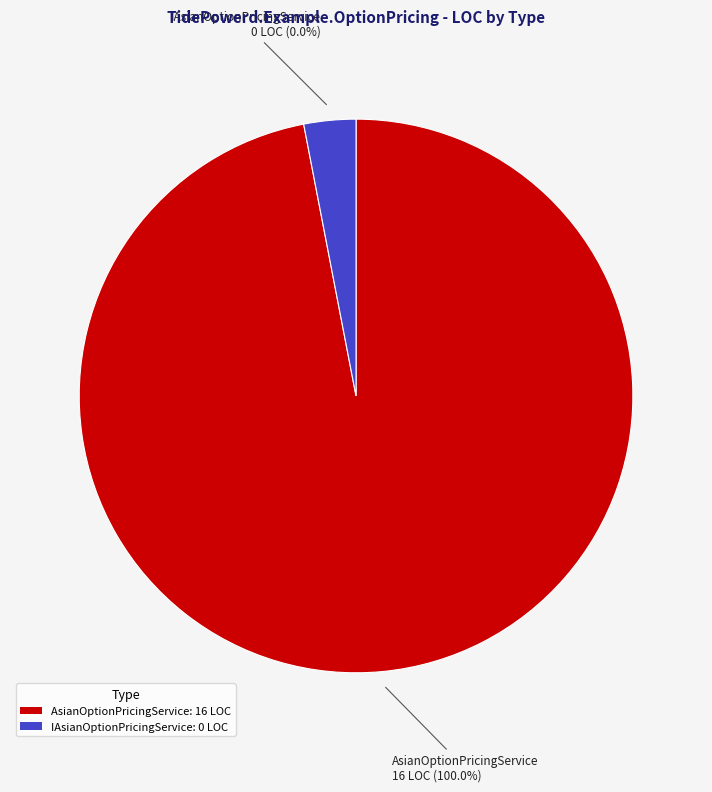

To the nearest percent, what is the combined percentage of AsianOptionPricingService and IAsianOptionPricingService?

100%